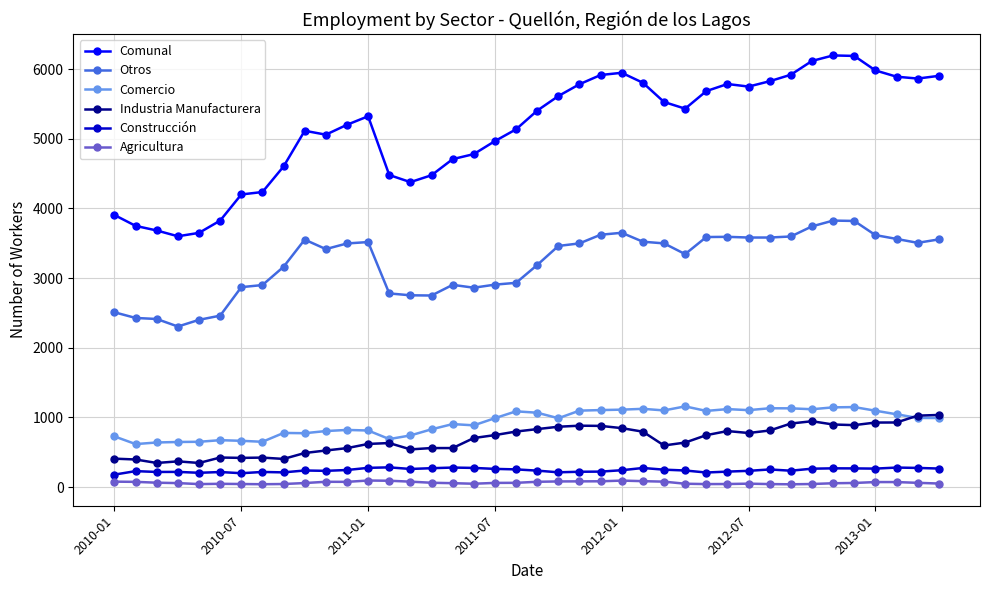

Which series has the largest range (max minus min)?

Comunal